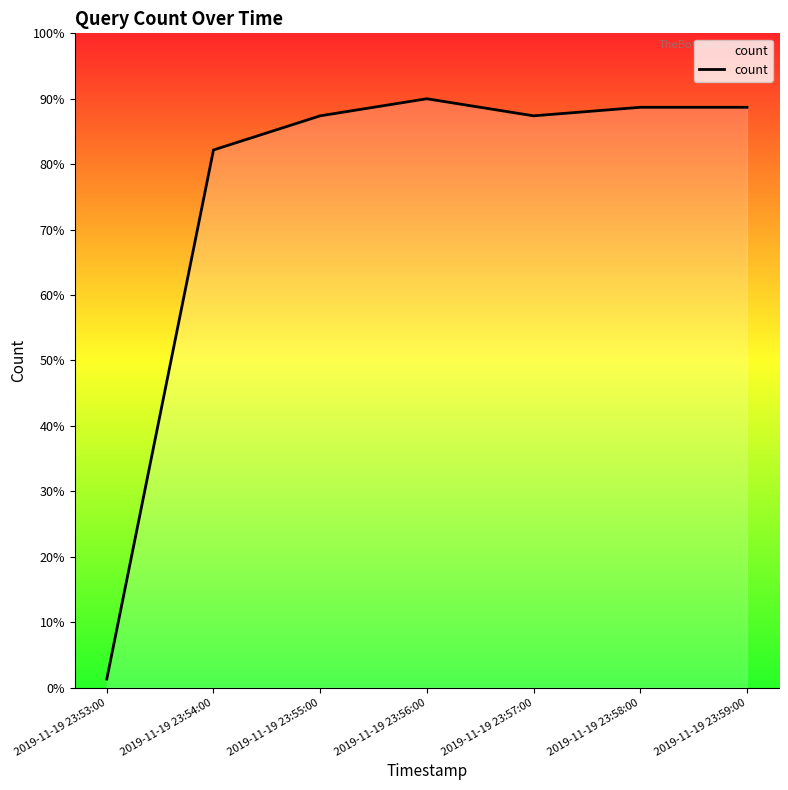

Where is the data nearest to the value 45?

2019-11-19 23:54:00